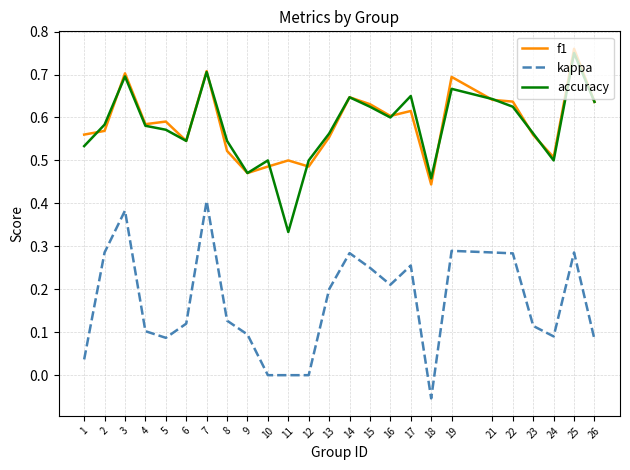

Between 22 and 24, which series saw the biggest shift?

kappa